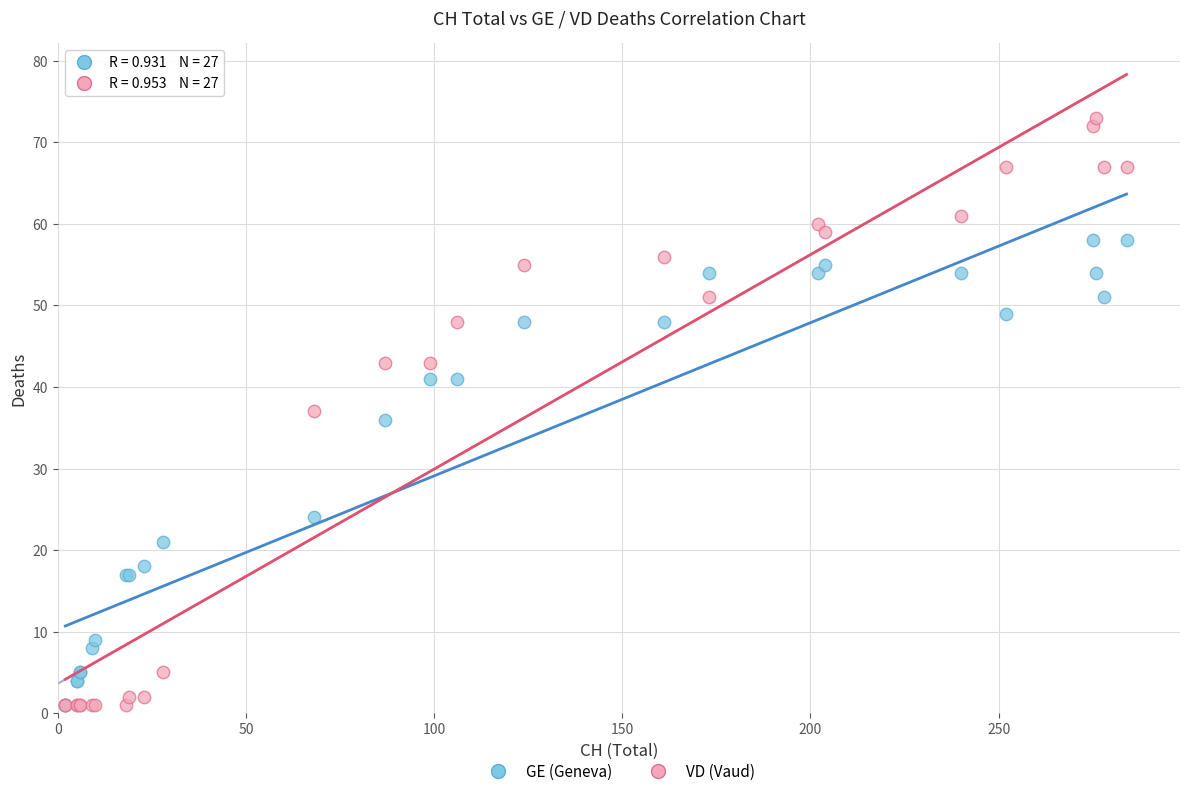

In the GE (Geneva) series, what Y value is closest to 29?

24